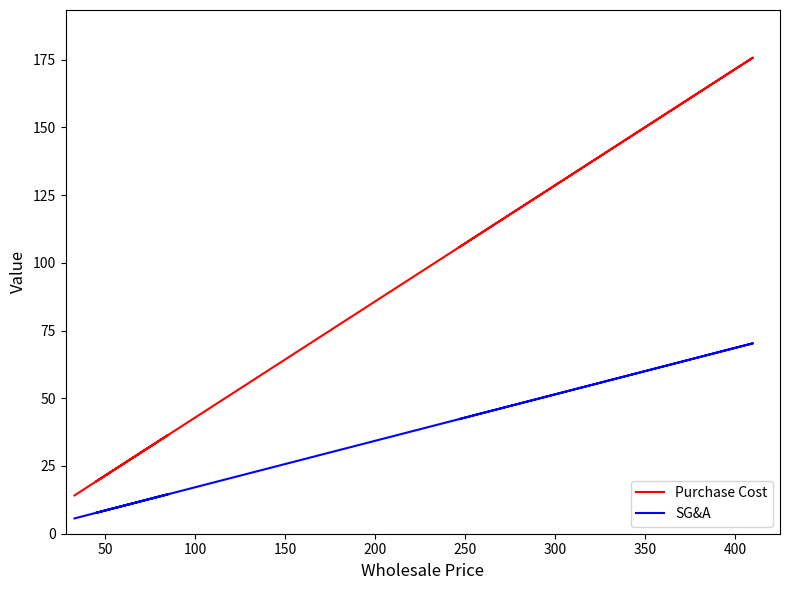

How many values in the SG&A series exceed 14?

4